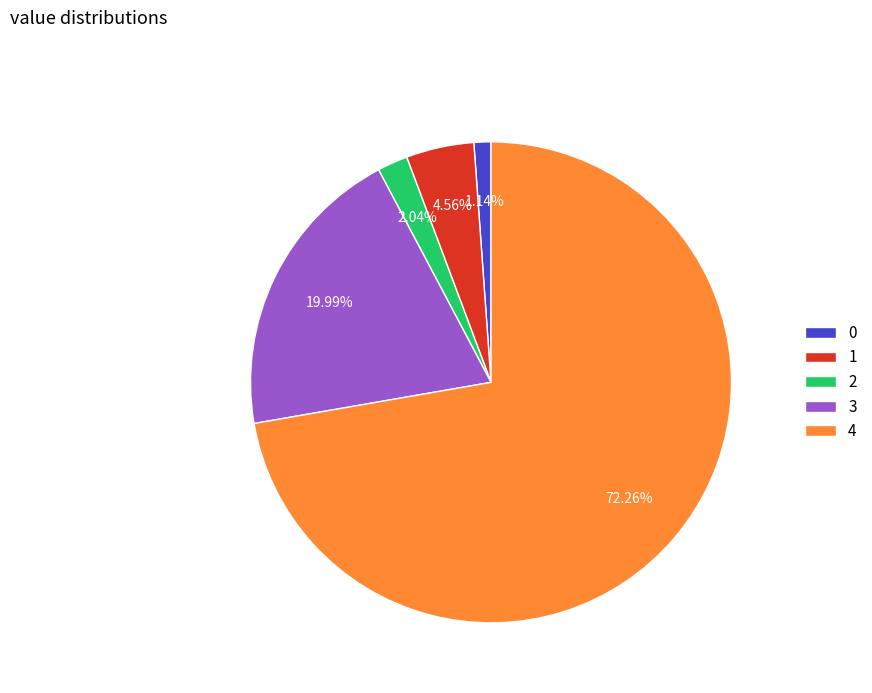

Which has a higher value, 3 or 2?

3